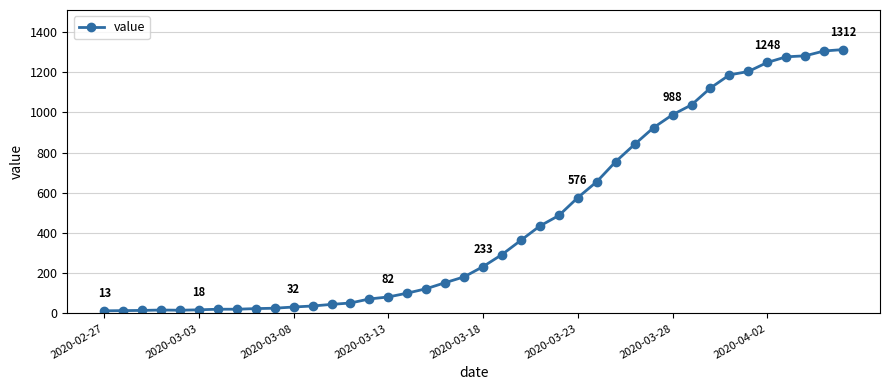

What is the difference between the maximum and minimum values?

1299